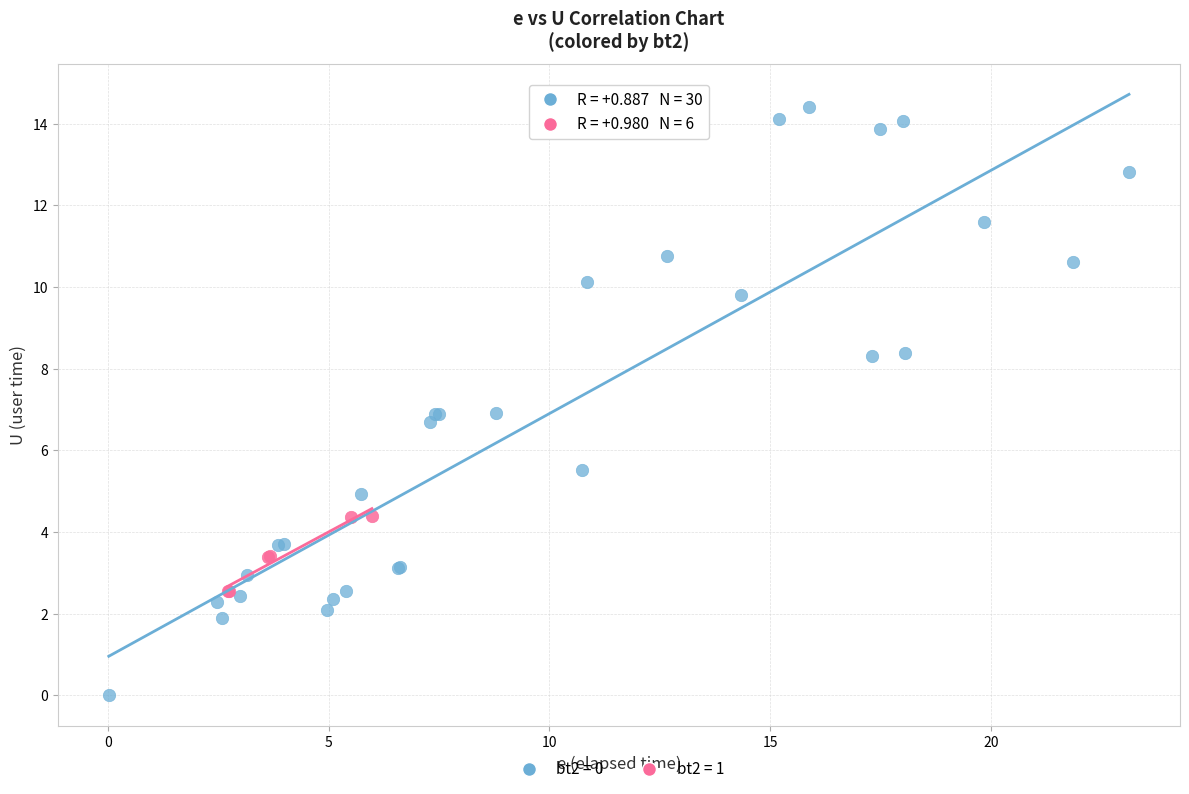

Which series reaches the maximum Y coordinate?

bt2 = 0